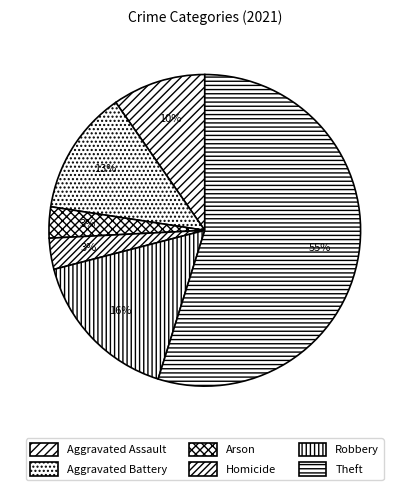

How many segments does this pie chart have?

6